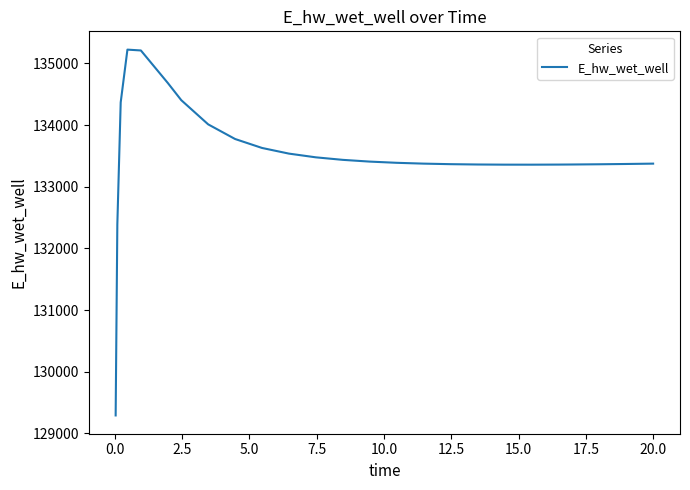

What is the difference between the maximum and minimum values?

5931.9